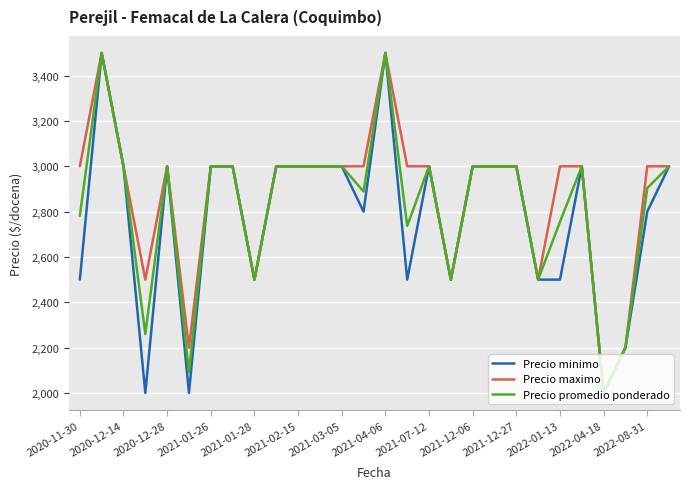

What is the greatest value displayed?

3500